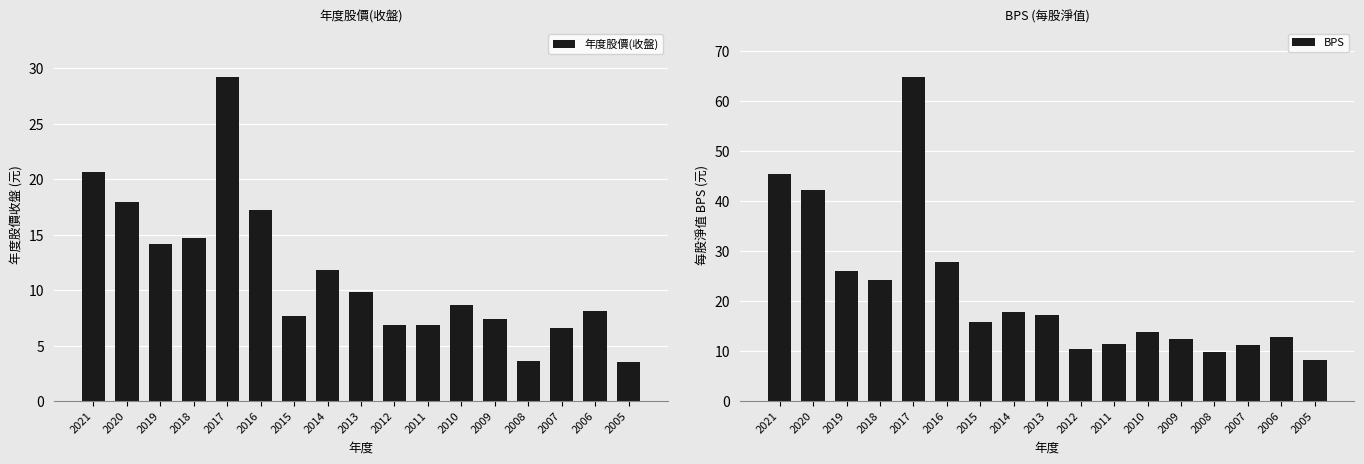

Between 2006 and 2005, which series saw the biggest shift?

BPS